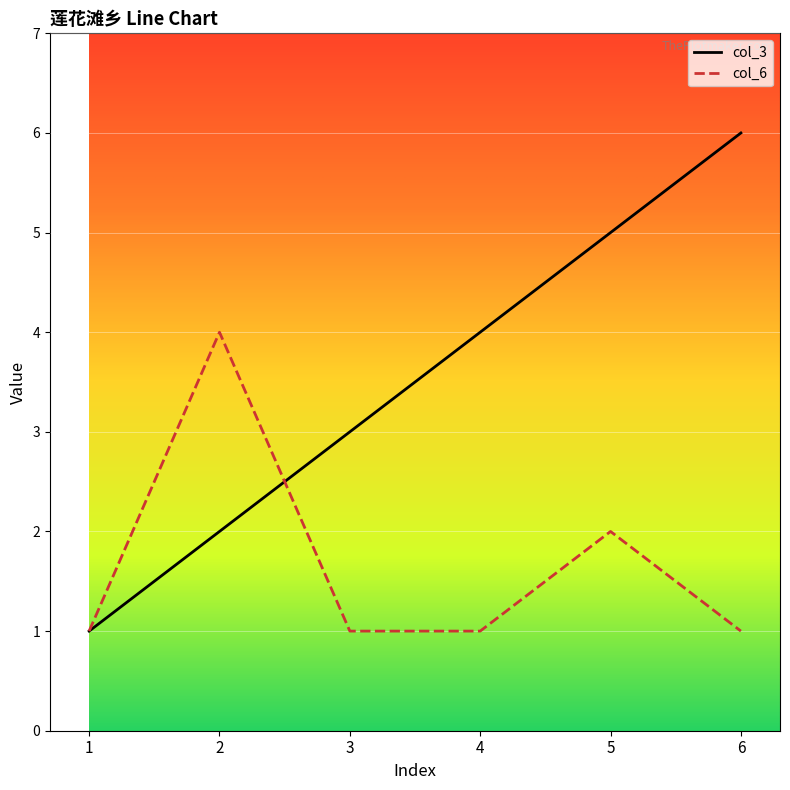

Between 3 and 6, which series saw the biggest shift?

col_3